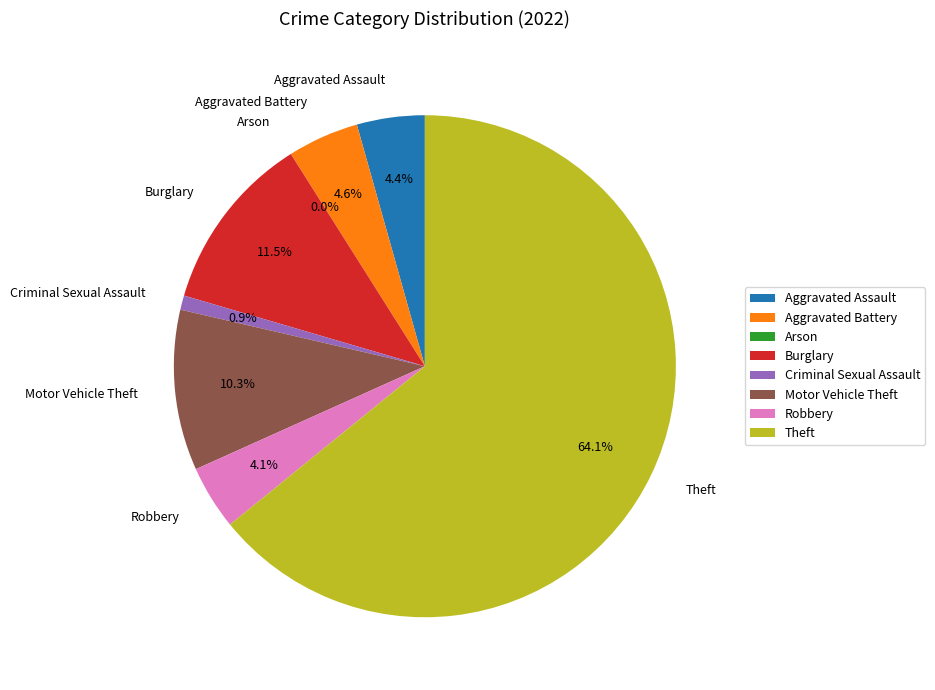

True or false: Criminal Sexual Assault accounts for 1% of the total.

True